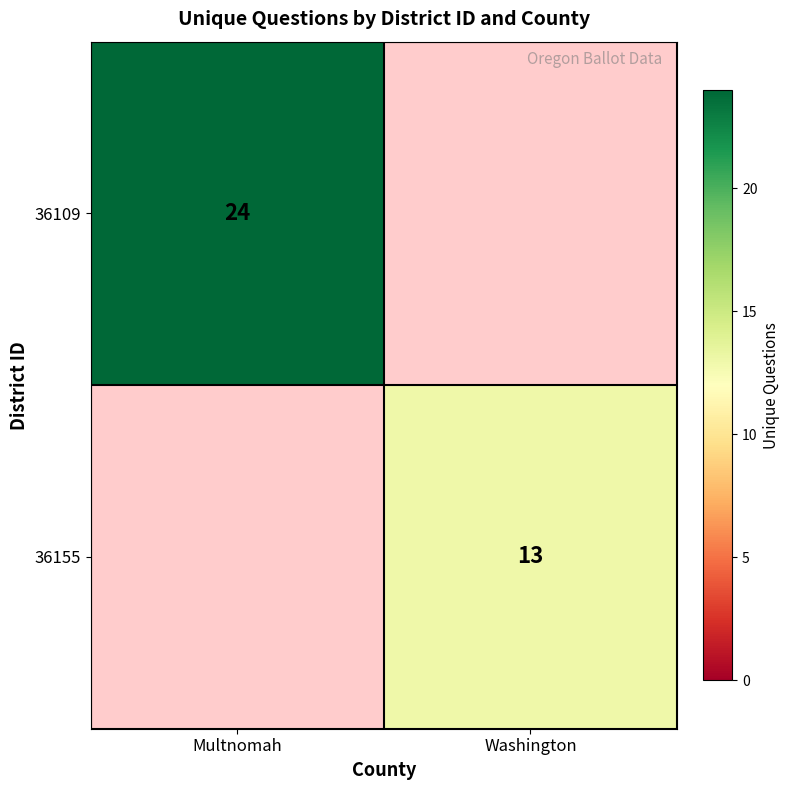

Which has a higher value, Washington or Multnomah?

Multnomah